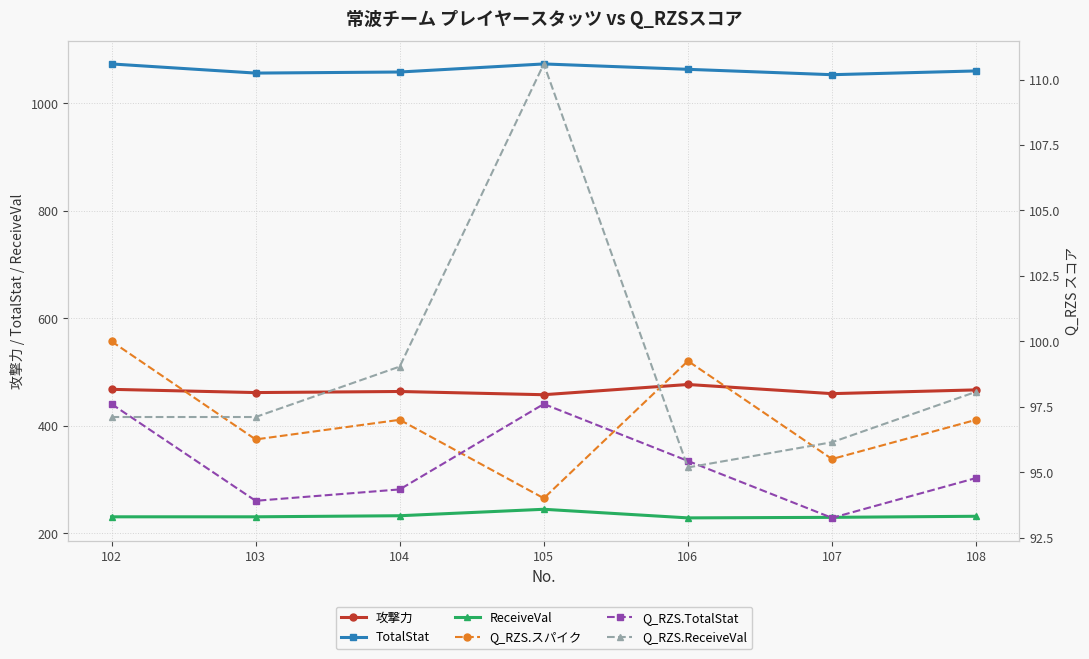

What is the highest value of the Q_RZS.スパイク series?

100.0